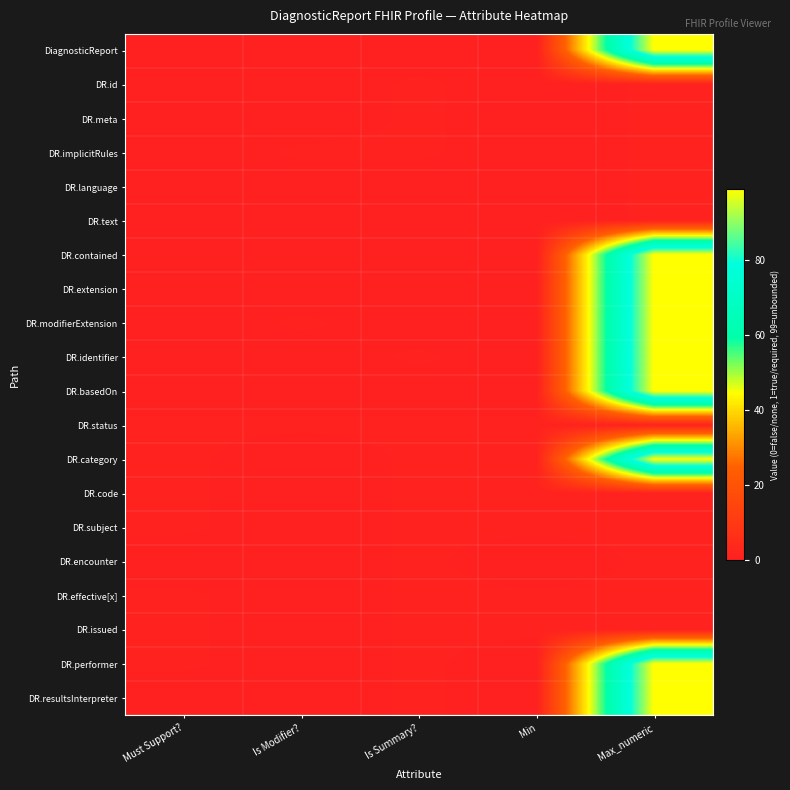

At how many categories does at least one series exceed 25?

1